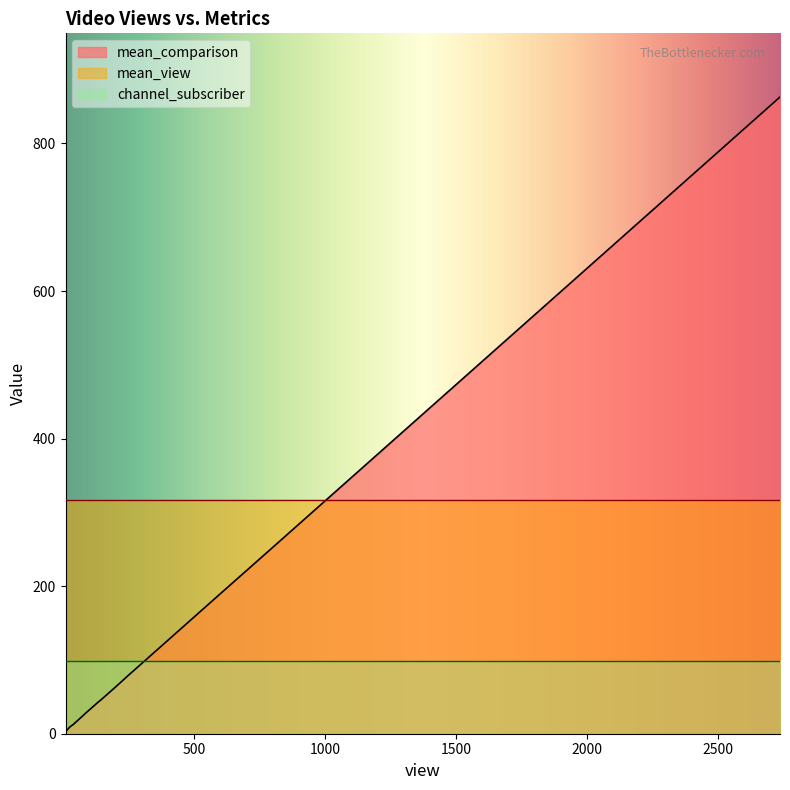

What is the greatest value displayed?

863